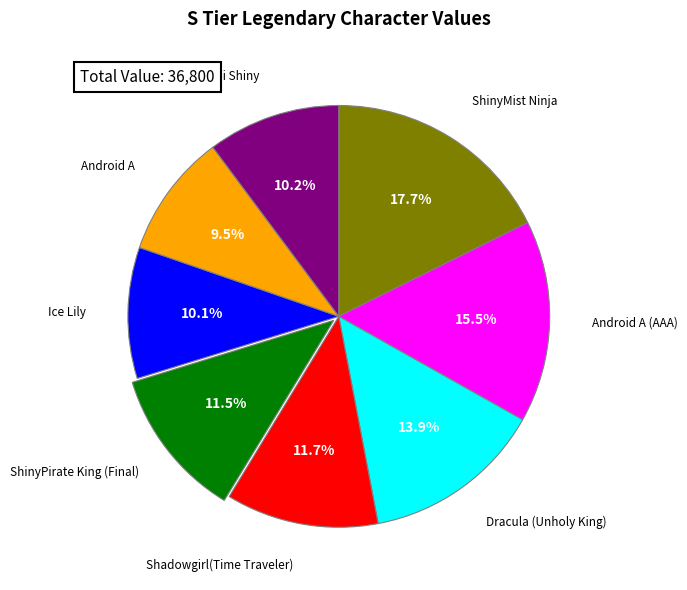

How many slices are in this pie chart?

8